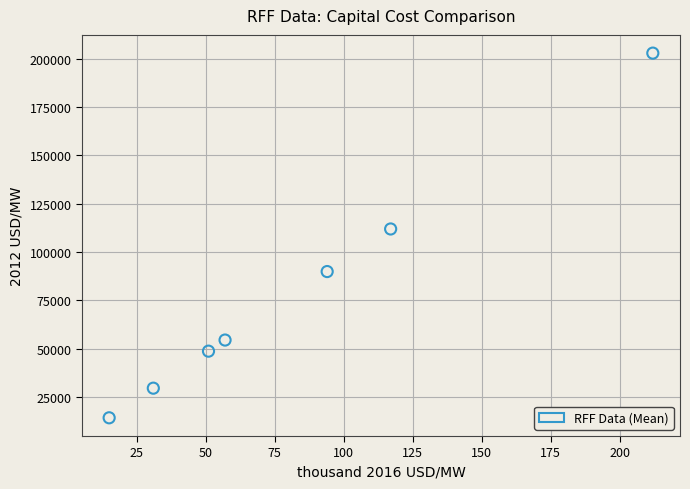

What Y value in the scatter plot is closest to 108575?

111923.8